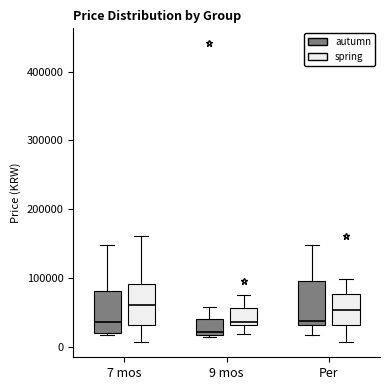

Reading left to right, read every box against the y-axis: the position of its median line, the range the box covers, and the ends of its whiskers. The values are not printed on the chart, so give them approximately, as read against the axis.

7 mos (autumn): median 40000, box 20000 to 80000, whiskers 20000 to 150000
7 mos (spring): median 60000, box 30000 to 90000, whiskers 10000 to 160000
9 mos (autumn): median 20000 (just above the box's lower edge), box 20000 to 40000, whiskers 10000 to 60000
9 mos (spring): median 40000, box 30000 to 60000, whiskers 20000 to 80000
Per (autumn): median 40000, box 30000 to 100000, whiskers 20000 to 150000
Per (spring): median 50000, box 30000 to 80000, whiskers 10000 to 100000